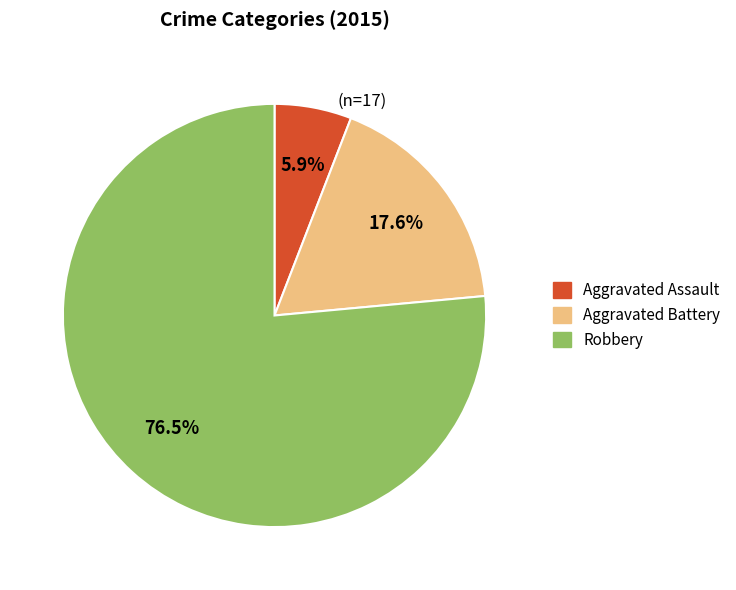

The Robbery slice represents 83% of the pie. True or false?

False